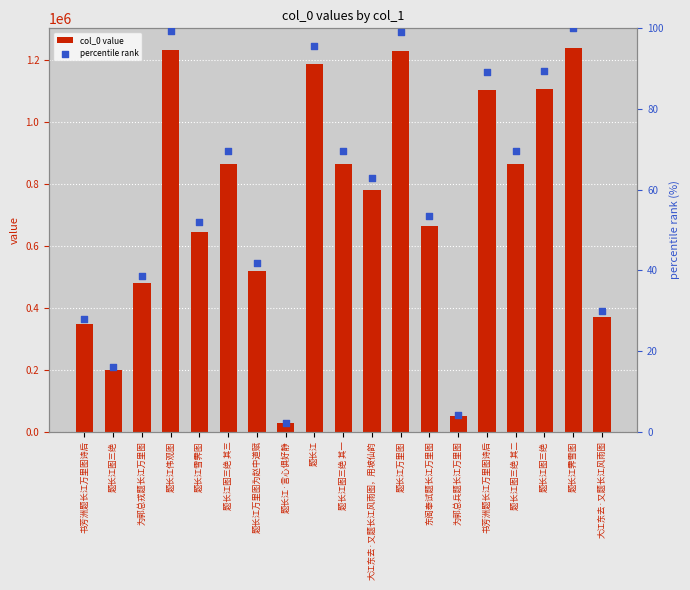

Which series contains the highest Y value?

col_0 value